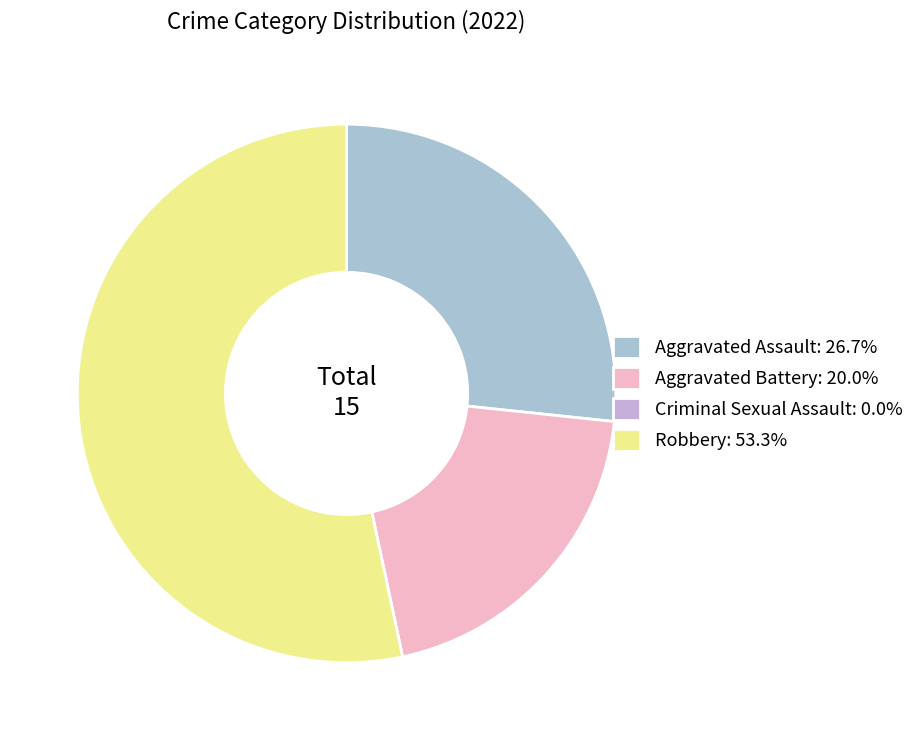

Is it true that Aggravated Battery is 12% of the pie?

False